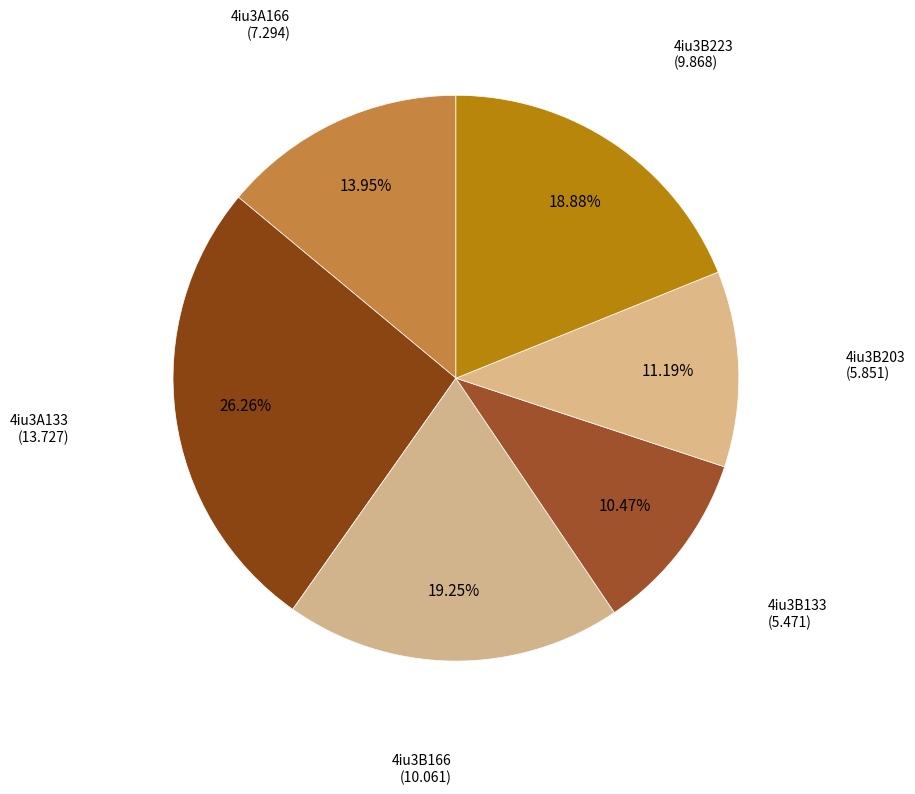

Count the number of slices in the pie.

6